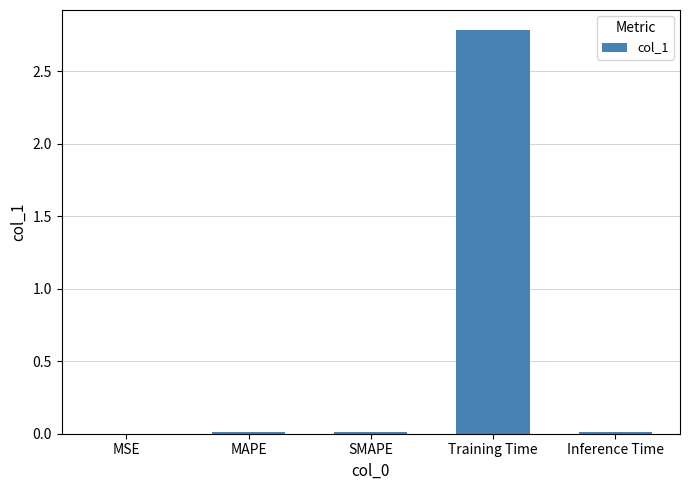

At which category does the chart reach its peak across all series?

Training Time